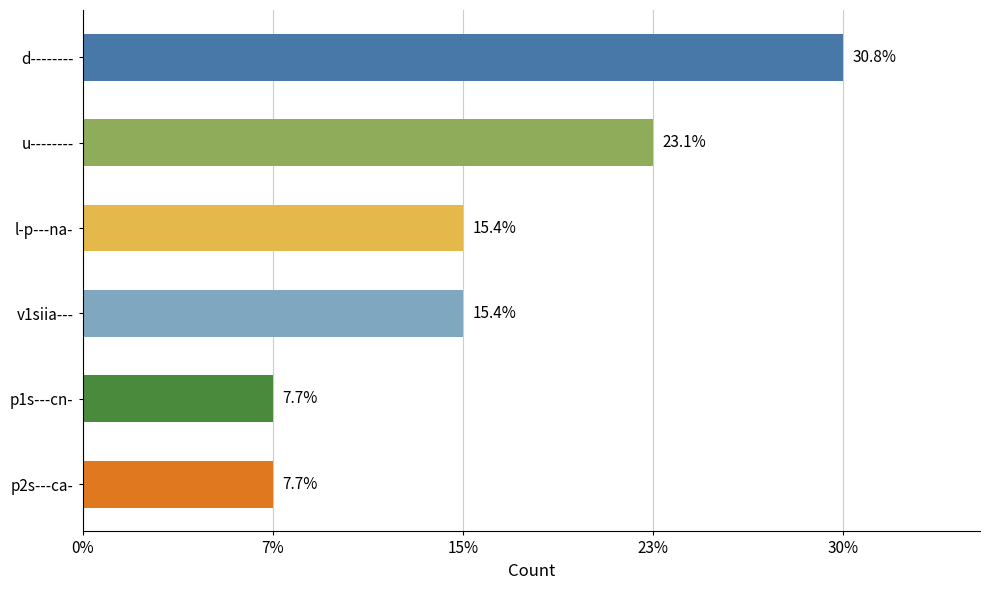

Does the chart contain any negative values?

No